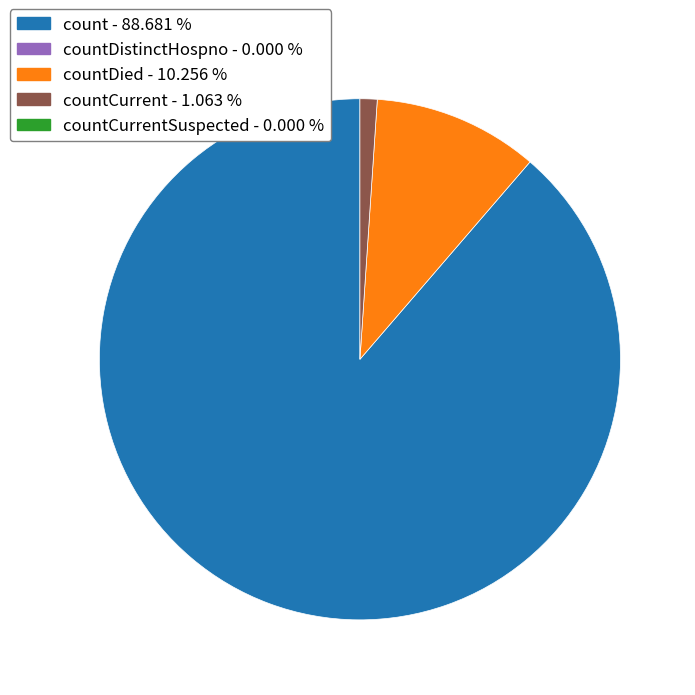

How many slices are in this pie chart?

3